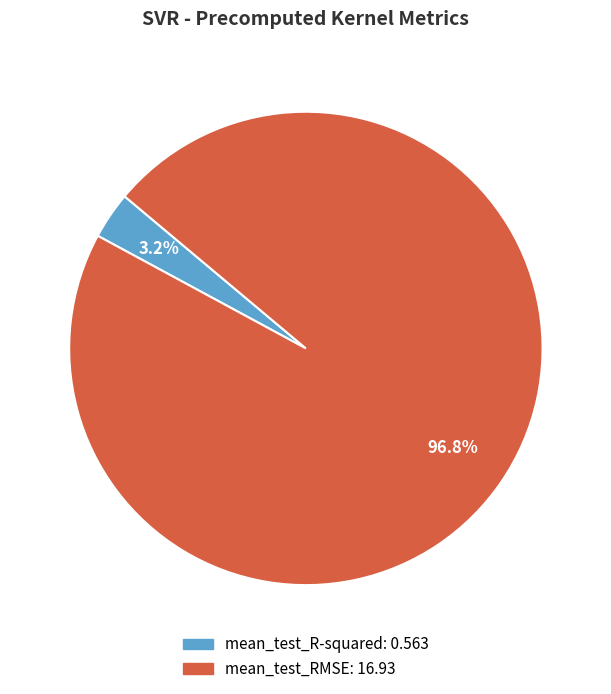

To the nearest percent, what is the average slice percentage?

50%